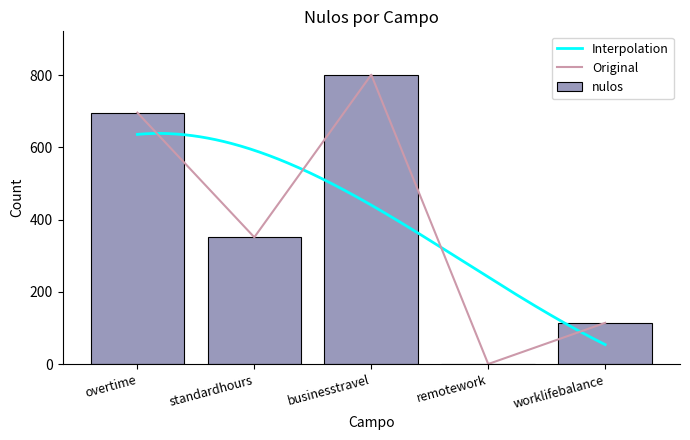

Reading left to right, transcribe all the data shown in this chart.

overtime=696	standardhours=351	businesstravel=801	remotework=0	worklifebalance=114